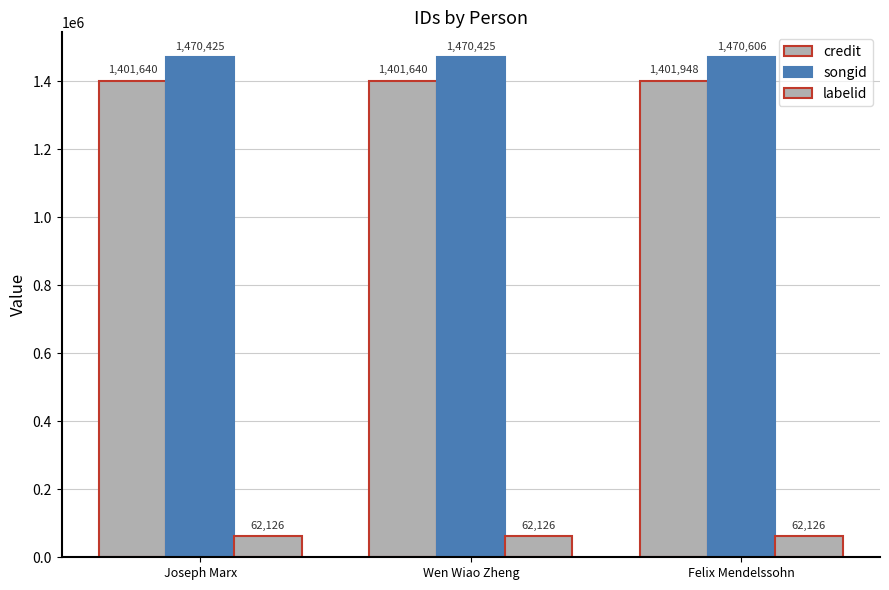

How many series are shown in this chart?

3